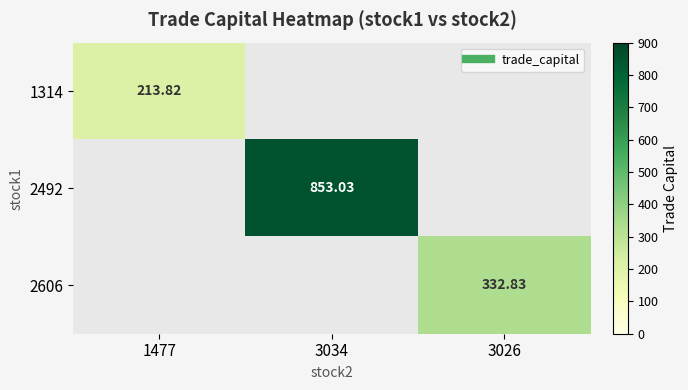

How many categories are shown in the chart?

3